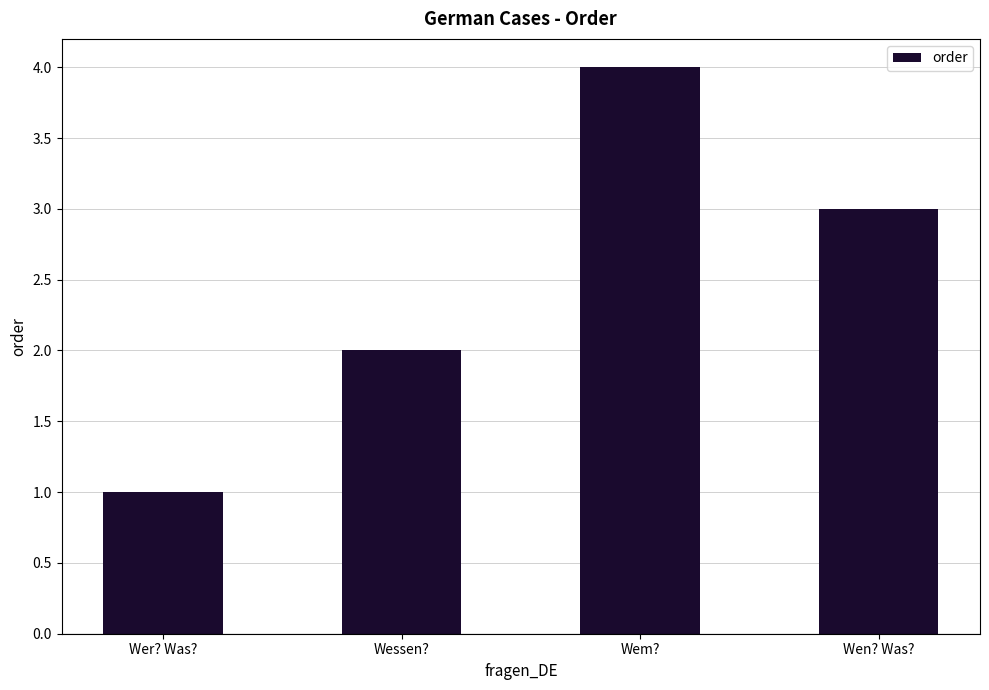

At which category does the chart reach its minimum across all series?

Wer? Was?